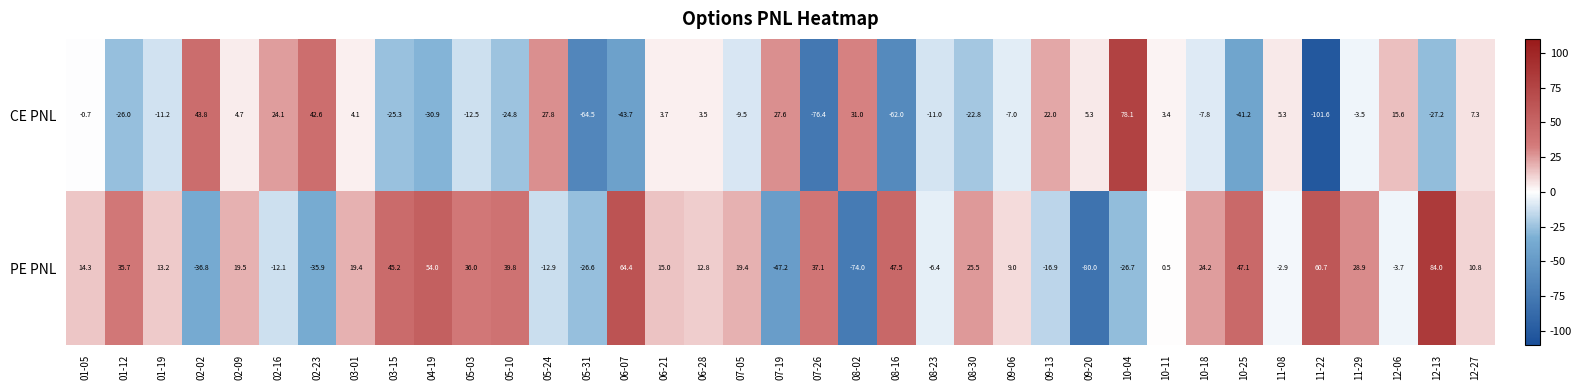

Which series has the largest range (max minus min)?

CE PNL